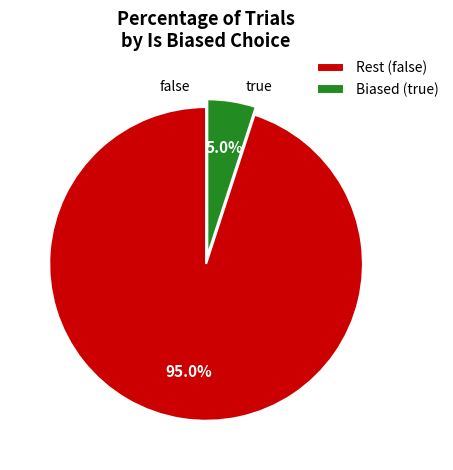

What is the total percentage of Rest (false) and Biased (true)?

100.0%